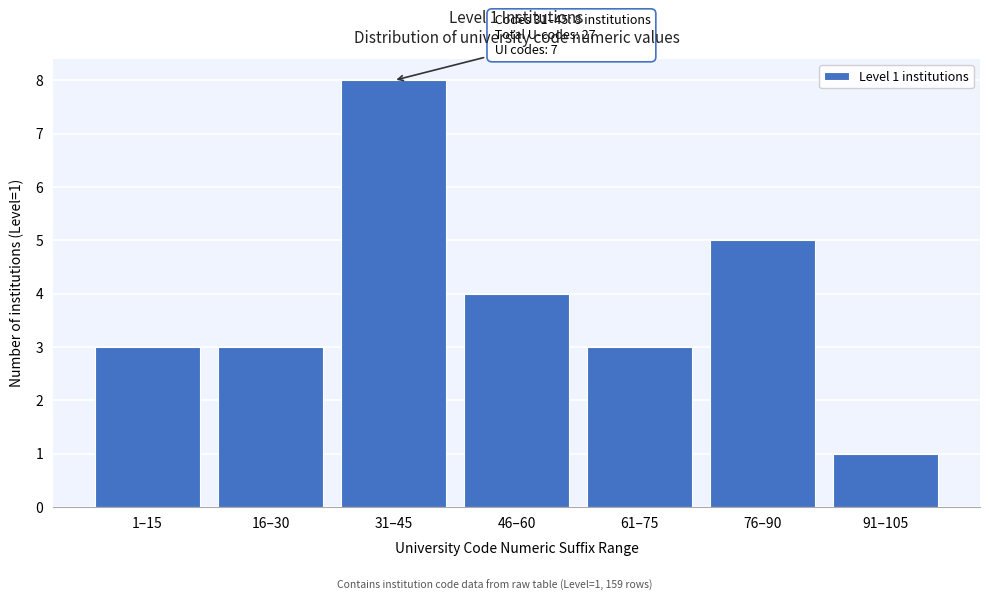

Reading right to left, list all the values displayed in this chart.

1	5	3	4	8	3	3